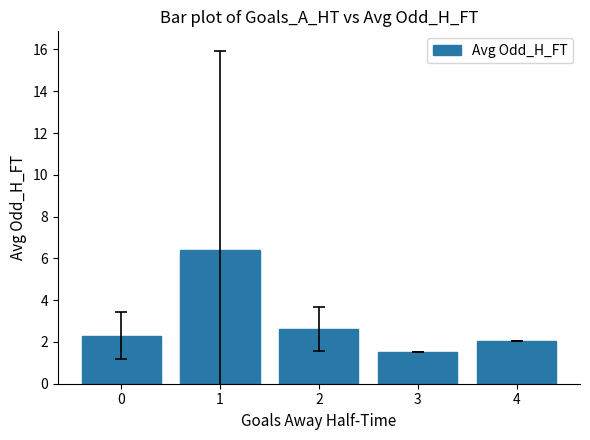

Which label corresponds to the largest value in the chart?

1